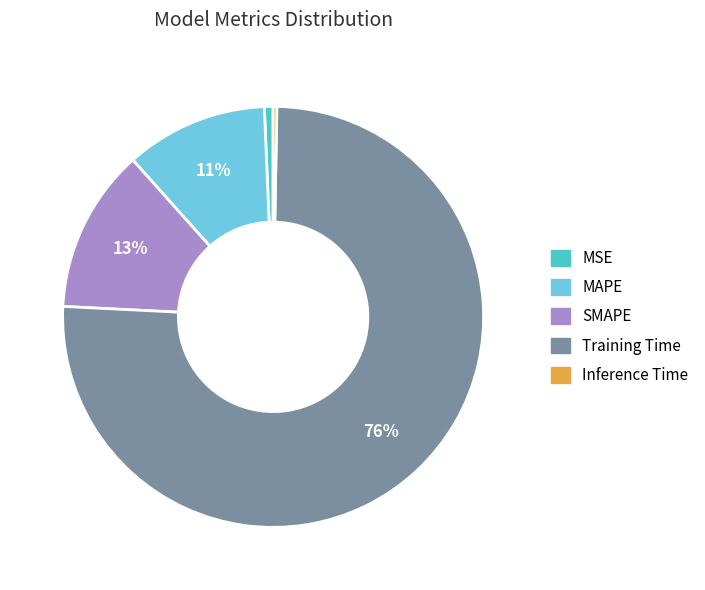

The Inference Time slice represents 14% of the pie. True or false?

False